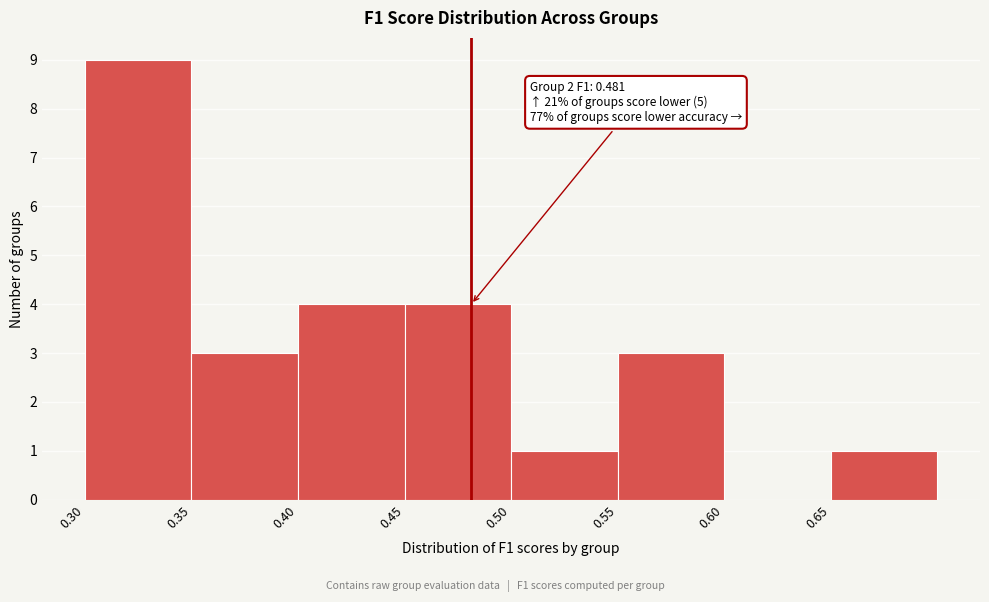

Which range on the x-axis has the tallest bar?

0.30 to 0.35